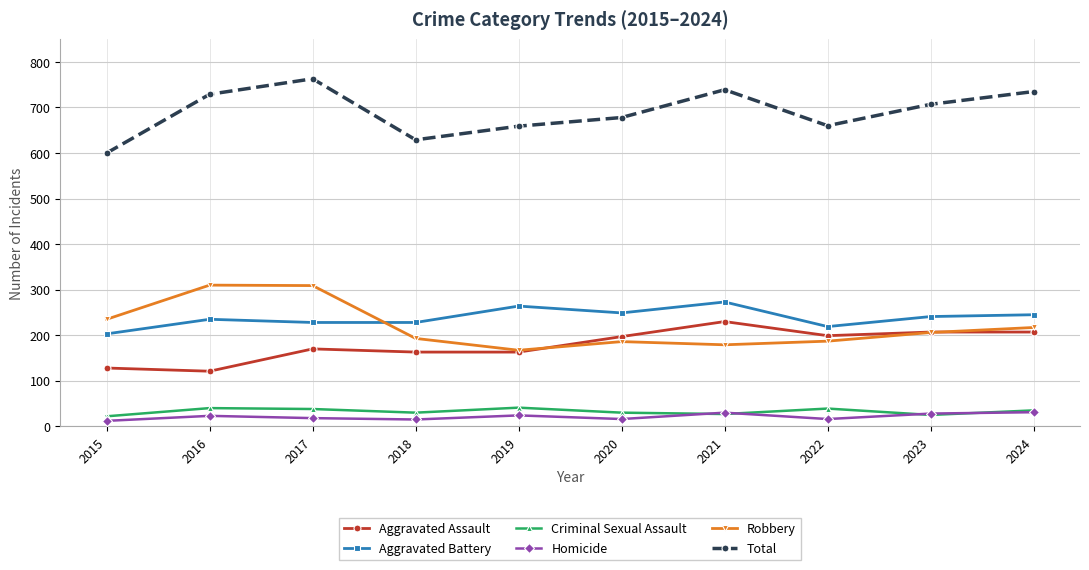

The value of Criminal Sexual Assault at 2016 is 40. True or false?

True